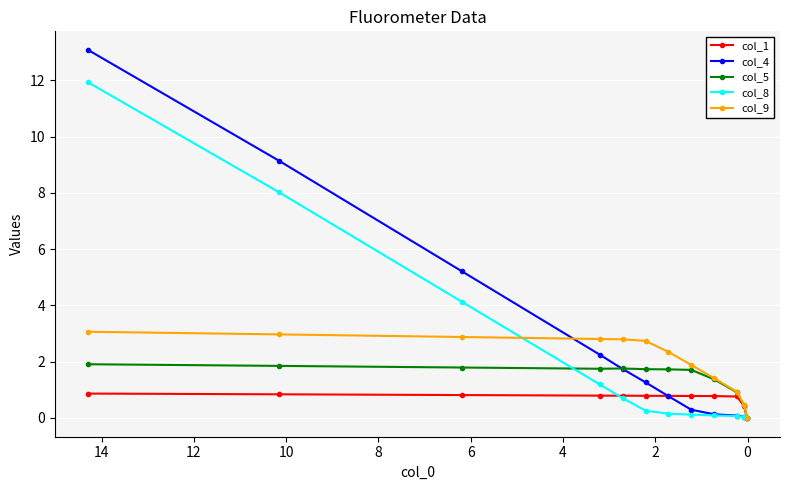

What are all the series names shown in the legend?

col_1, col_4, col_5, col_8, col_9